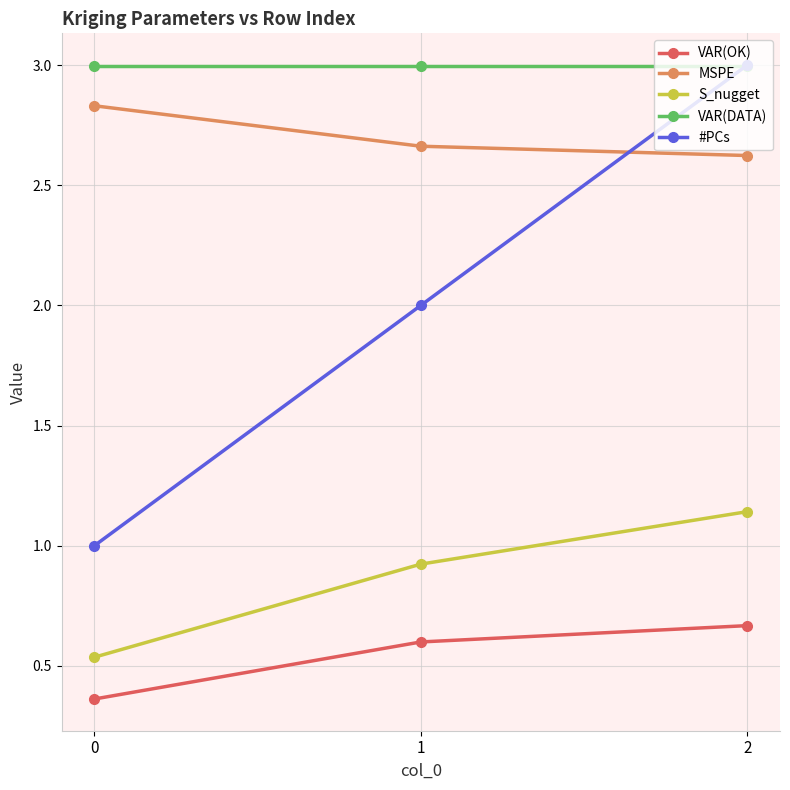

What is the difference between the VAR(OK) values at 0 and 2?

0.3